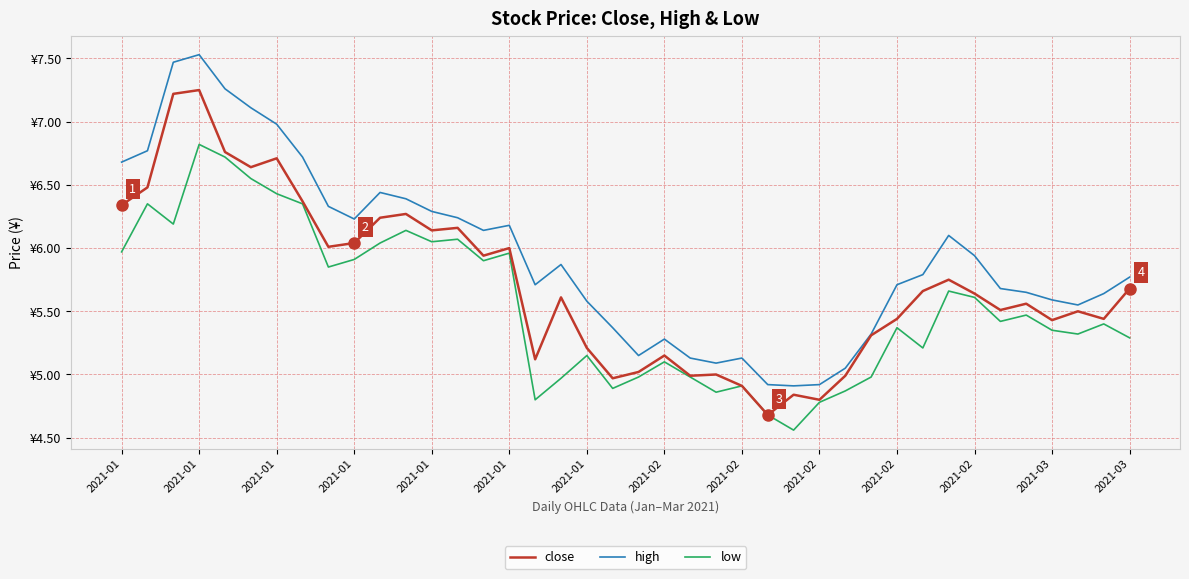

True or false: close and low cross at least once.

False